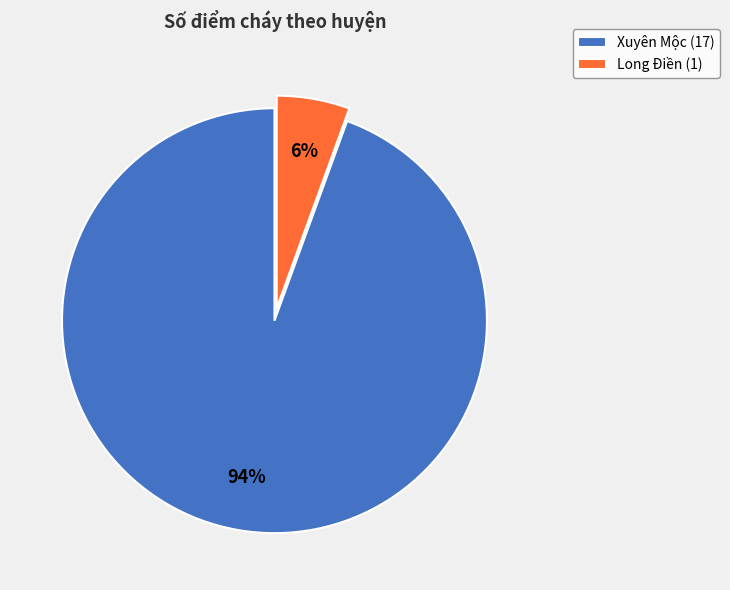

True or false: Long Điền accounts for 6% of the total.

True